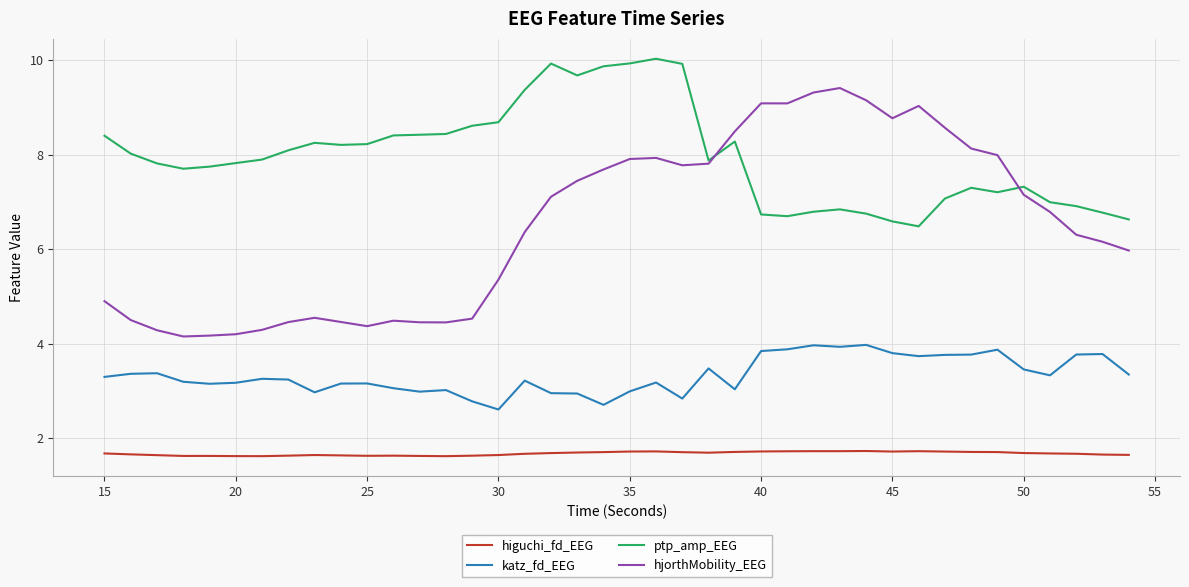

True or false: katz_fd_EEG and higuchi_fd_EEG intersect in this chart.

False